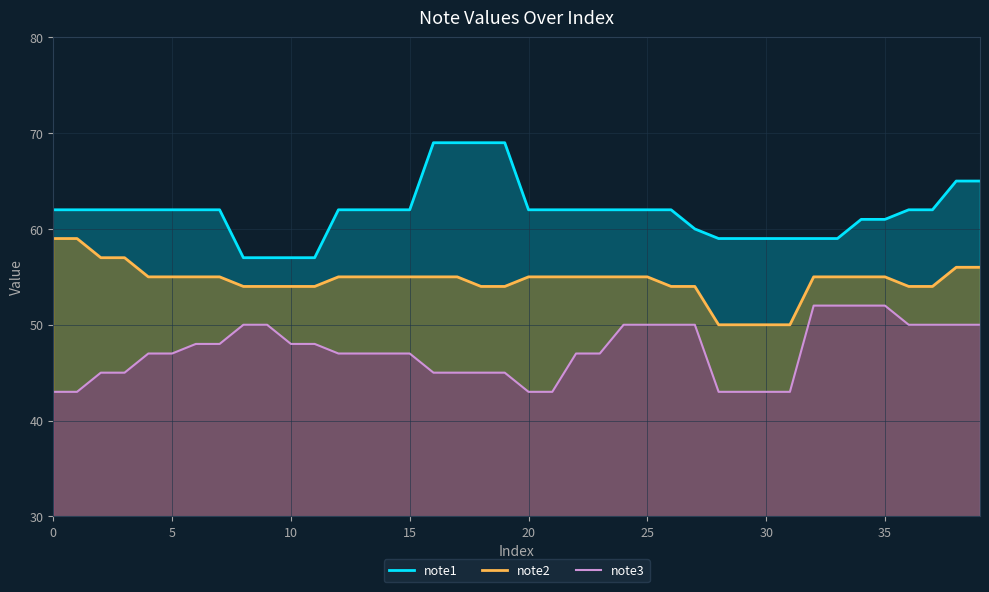

What is the minimum value for note3?

43